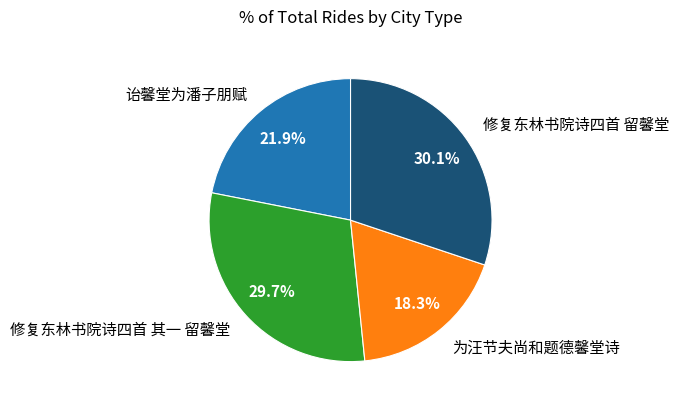

True or false: 修复东林书院诗四首 其一 留馨堂 accounts for 30% of the total.

True